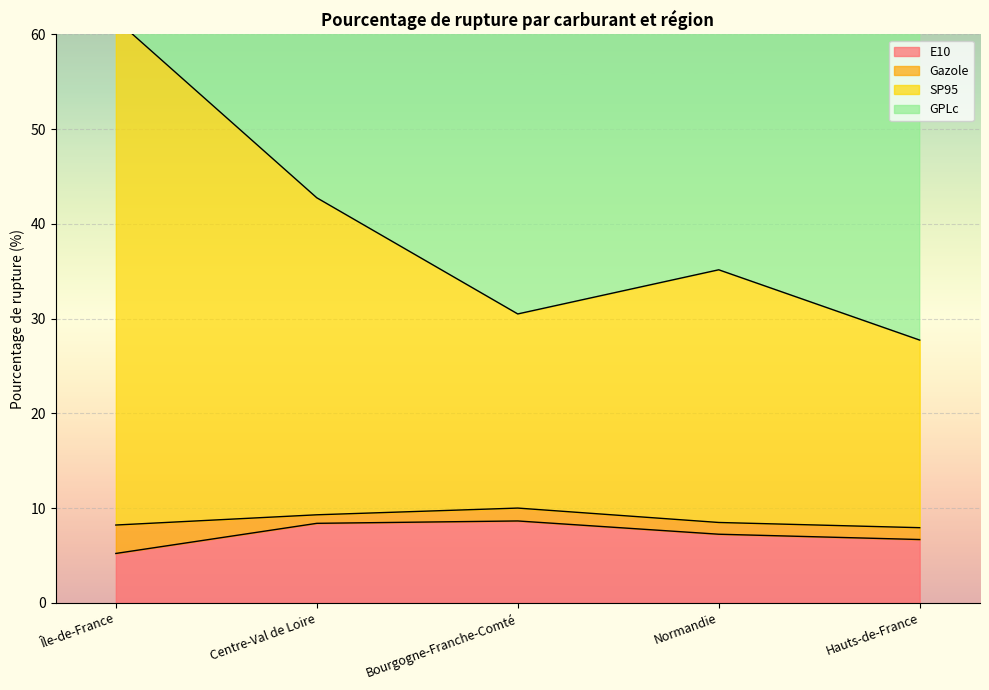

At how many categories does at least one series exceed 54?

1